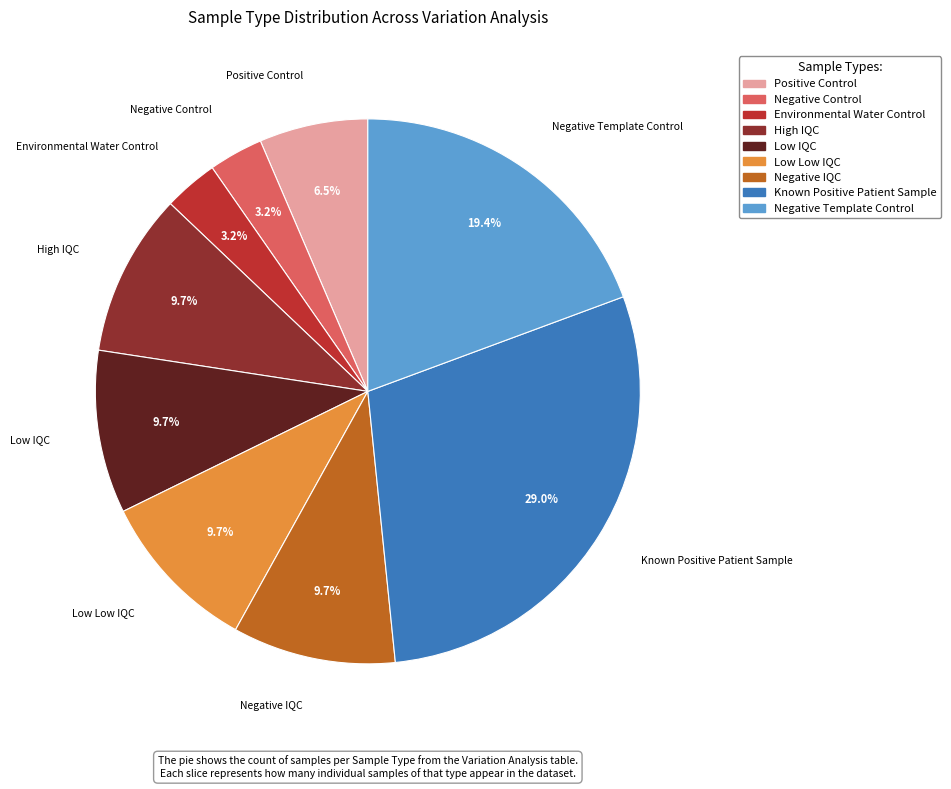

Is there a majority slice in this chart?

No